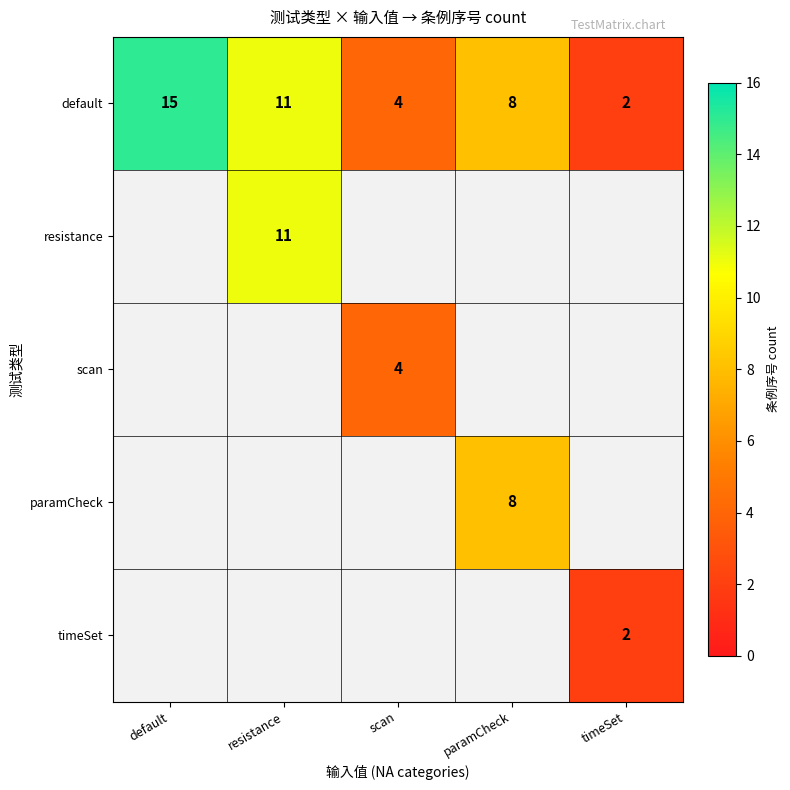

True or false: default has a value of 1 at scan.

False